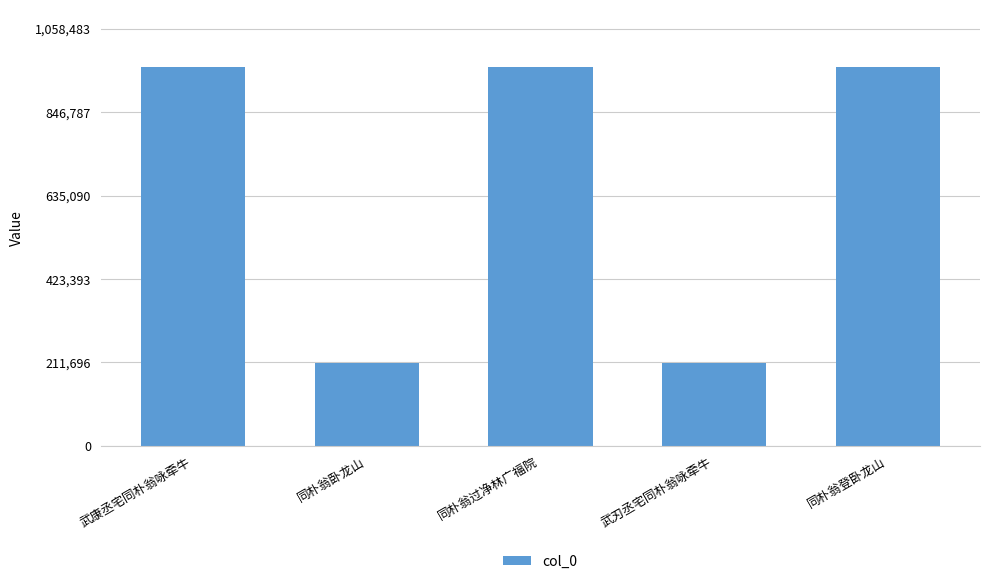

What is the label of the 4th bar from the right?

同朴翁卧龙山